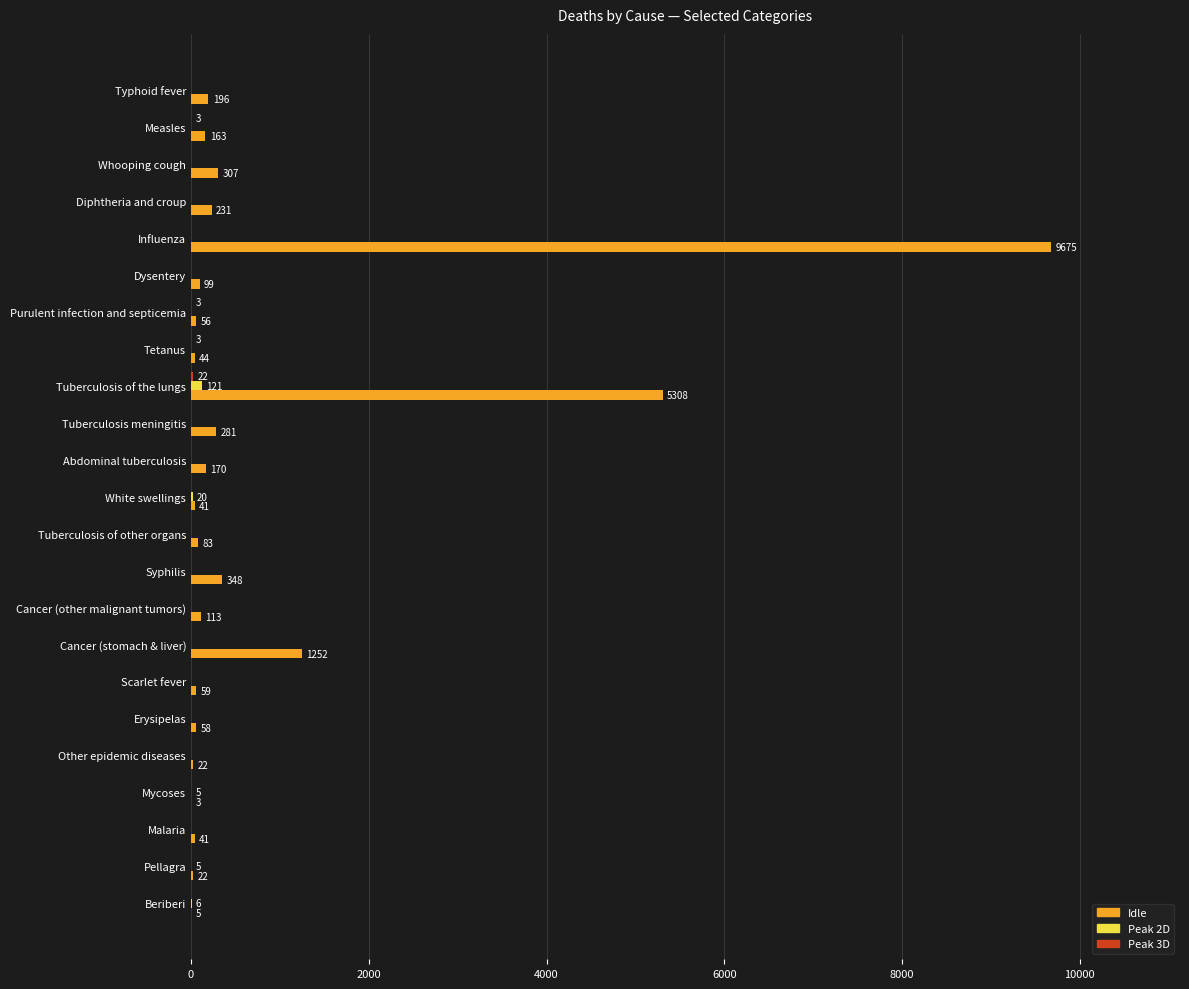

What is the sum of all Idle values?

18577